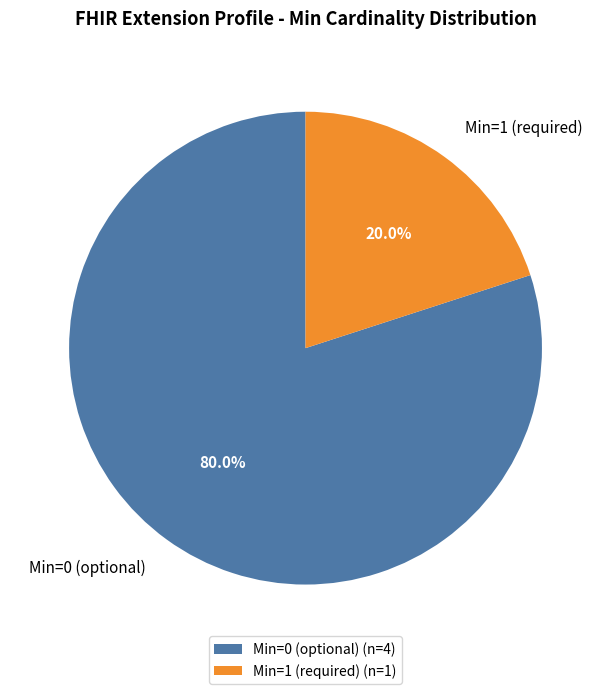

Between Min=1 (required) and Min=0 (optional), which is larger?

Min=0 (optional)